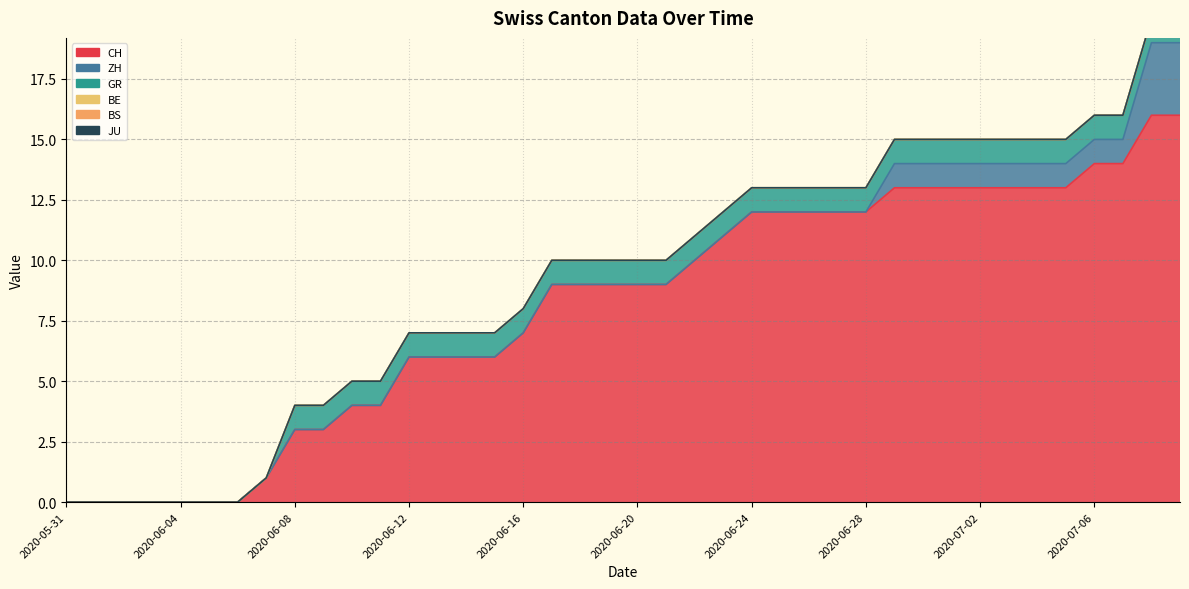

What is the total value across all series at 2020-06-20?

10